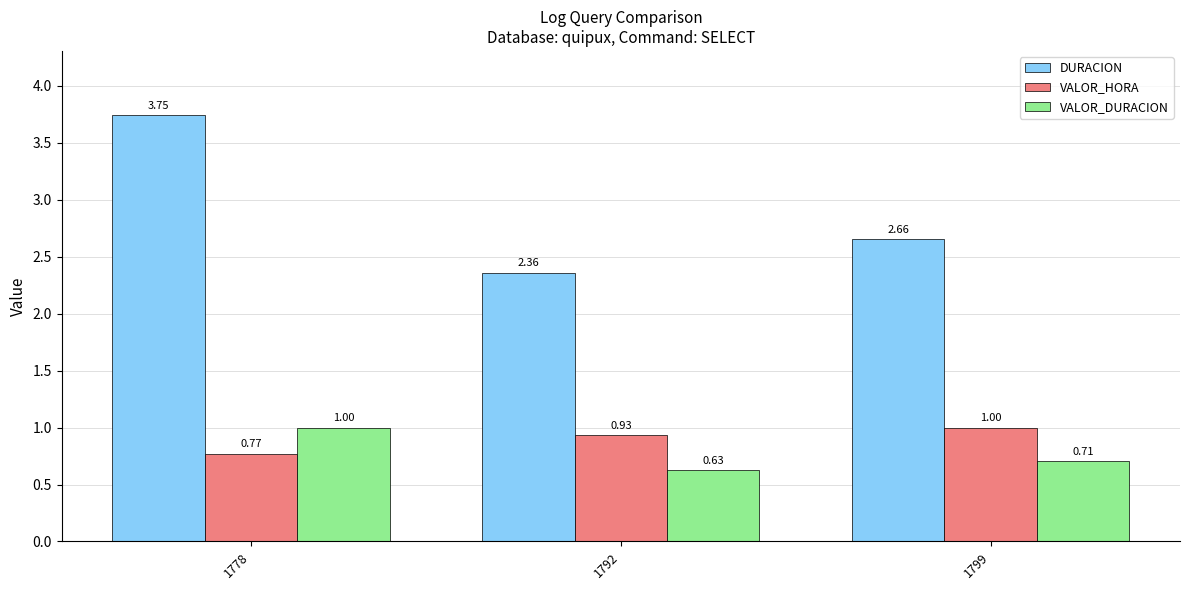

Is it true that VALOR_HORA equals 0.2 at 1792?

False